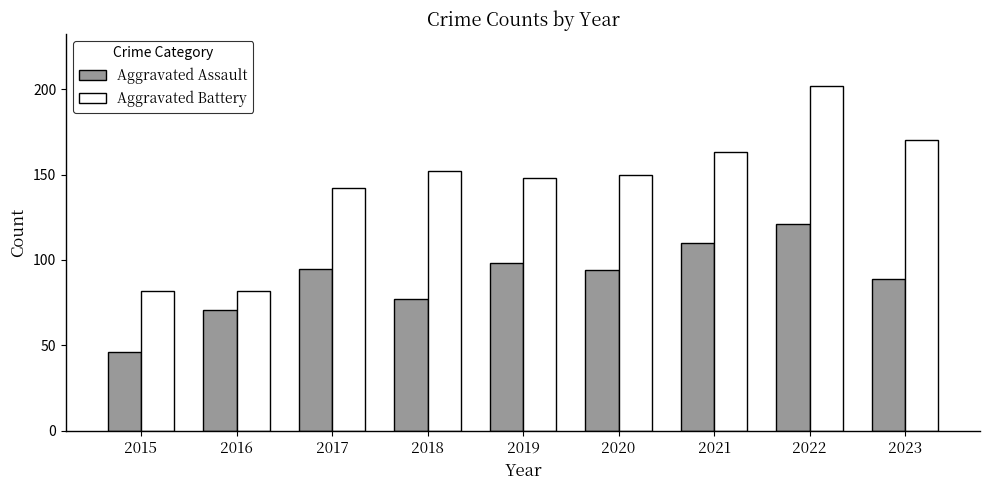

Rank the series by their maximum value, from lowest to highest.

Aggravated Assault, Aggravated Battery